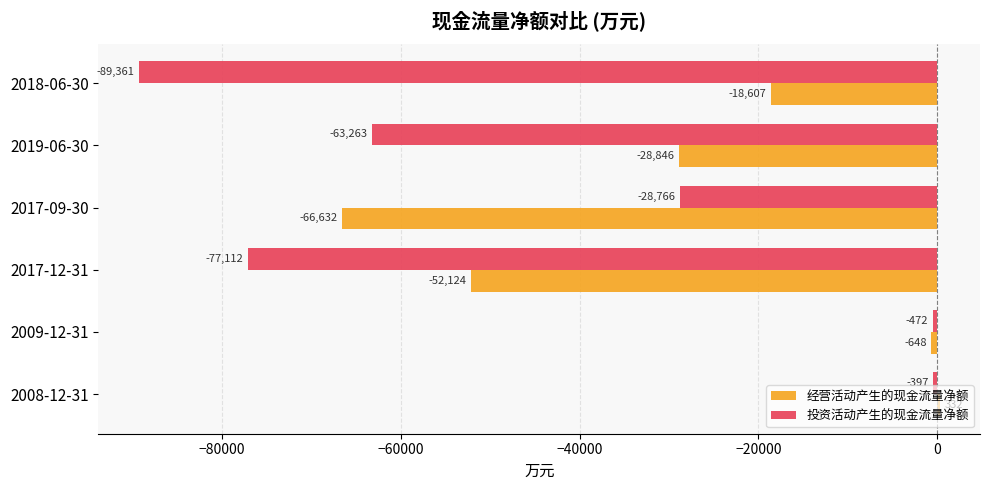

Rank the series at 2017-12-31 from lowest to highest value.

投资活动产生的现金流量净额, 经营活动产生的现金流量净额